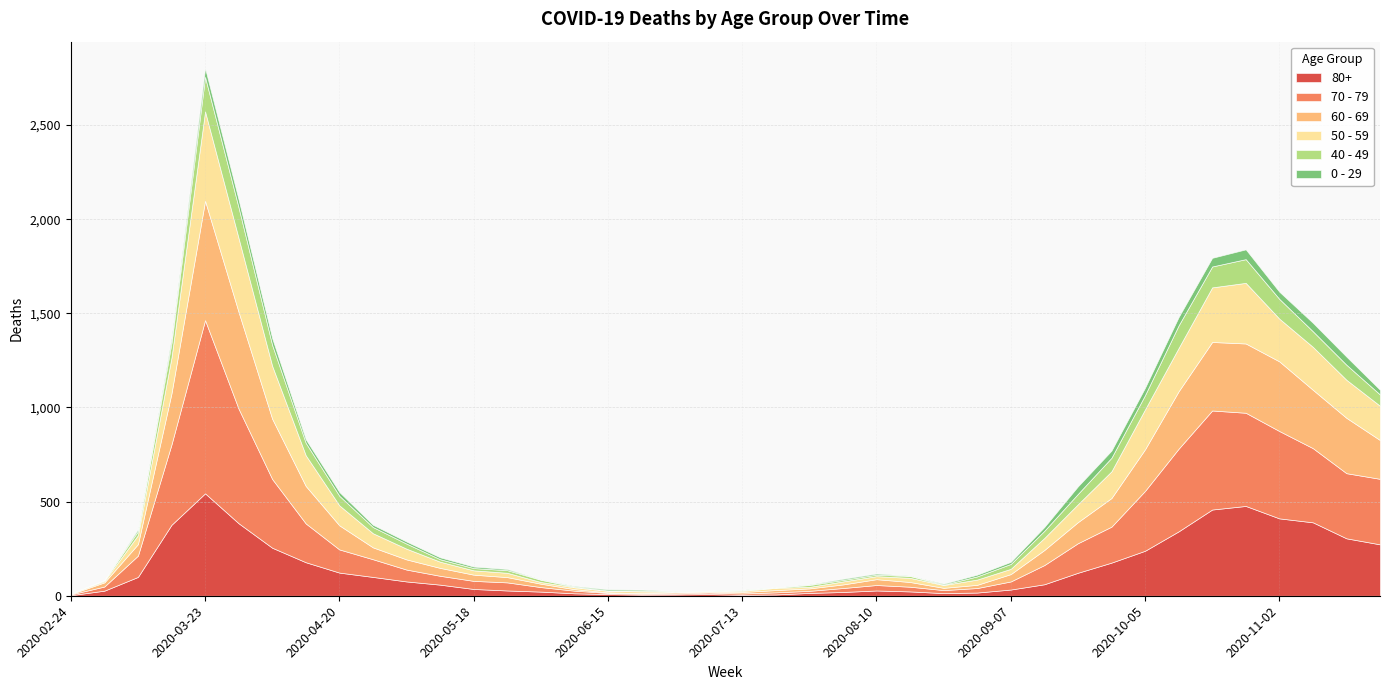

Is it true that 60 - 69 equals 206 at 2020-11-23?

True